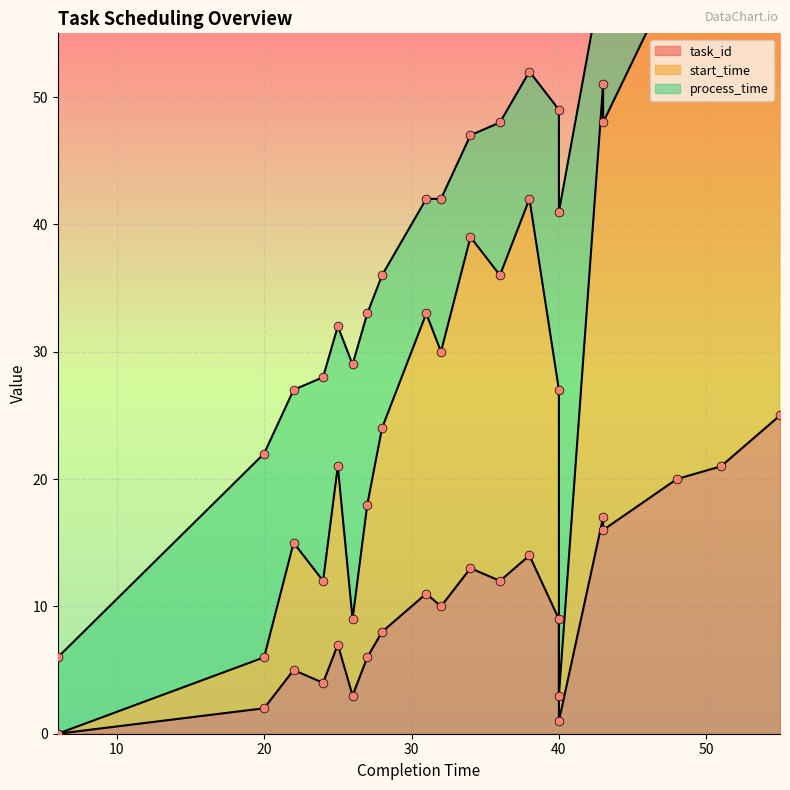

Which series contains the highest Y value?

start_time